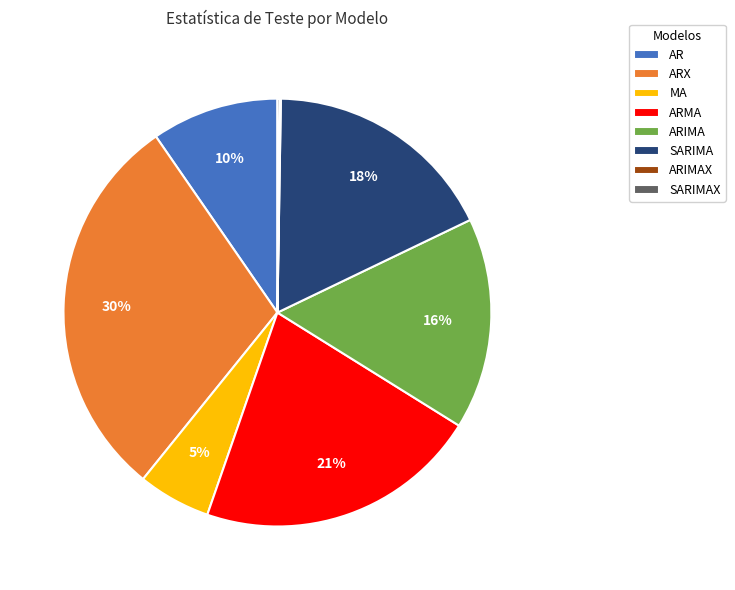

Which slice is the largest?

ARX